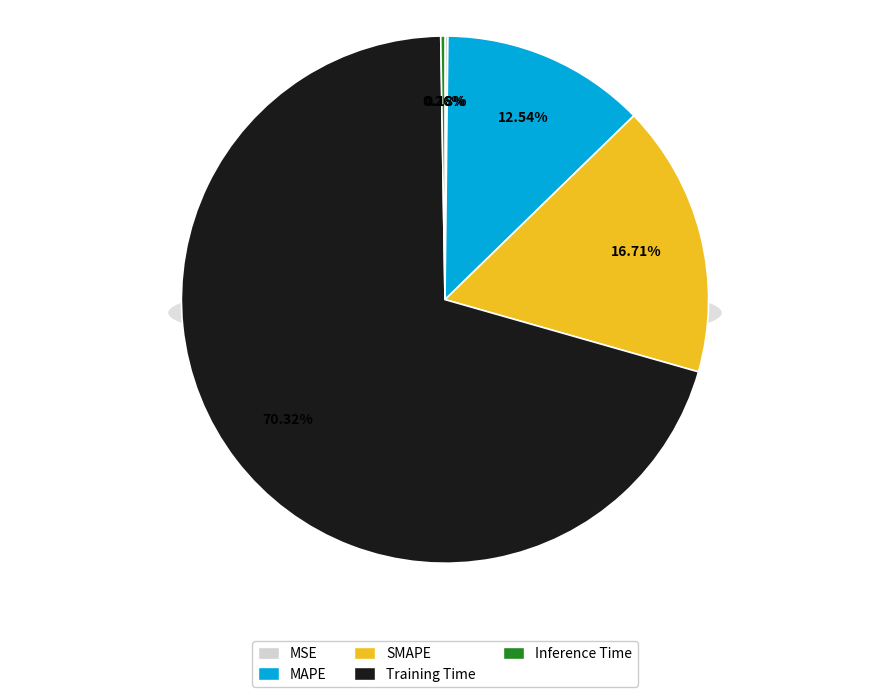

Combined, what portion of the pie is Training Time and Inference Time?

70.6%